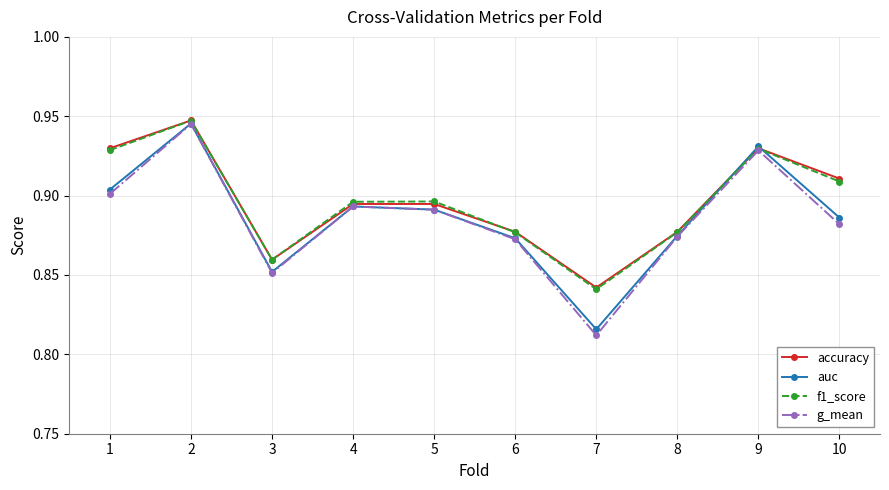

At which category does the chart reach its minimum across all series?

7